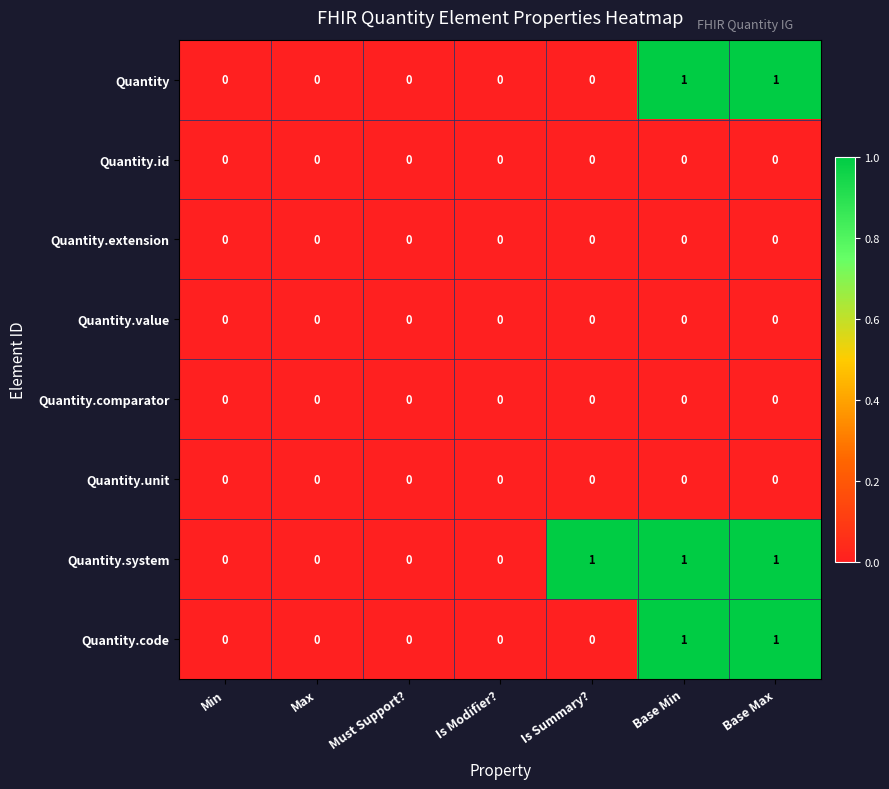

Is the value of Quantity at Base Max greater than the value of Quantity.extension at Base Max?

Yes